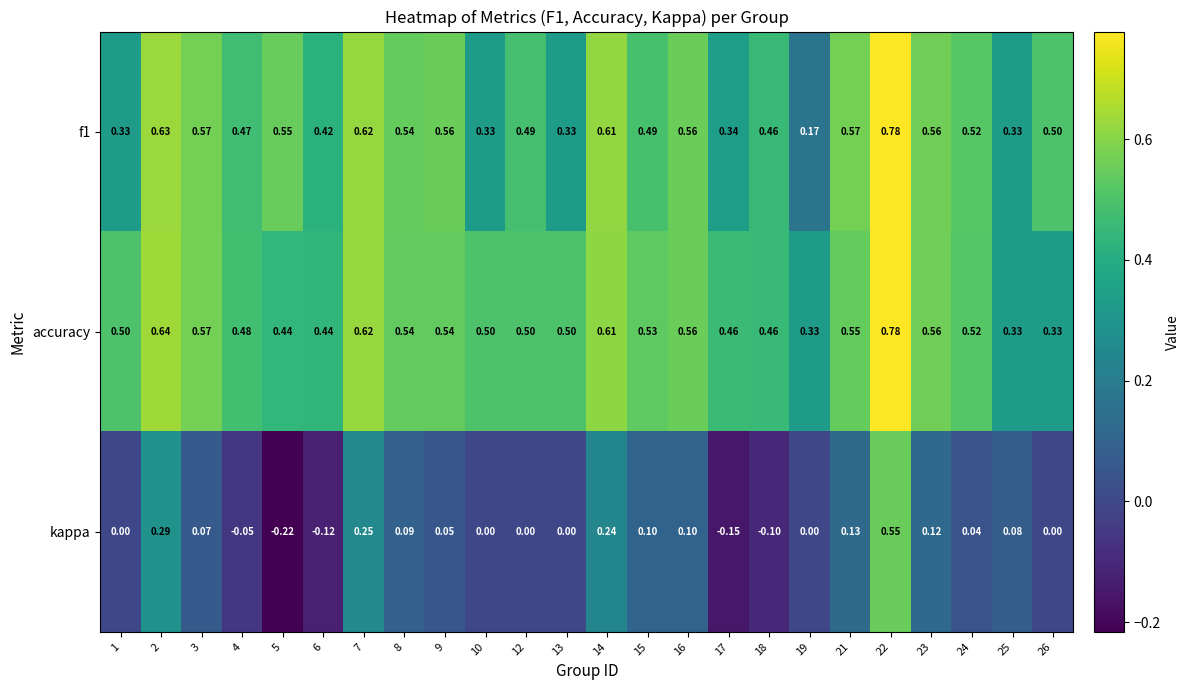

Which series has the largest range (max minus min)?

kappa